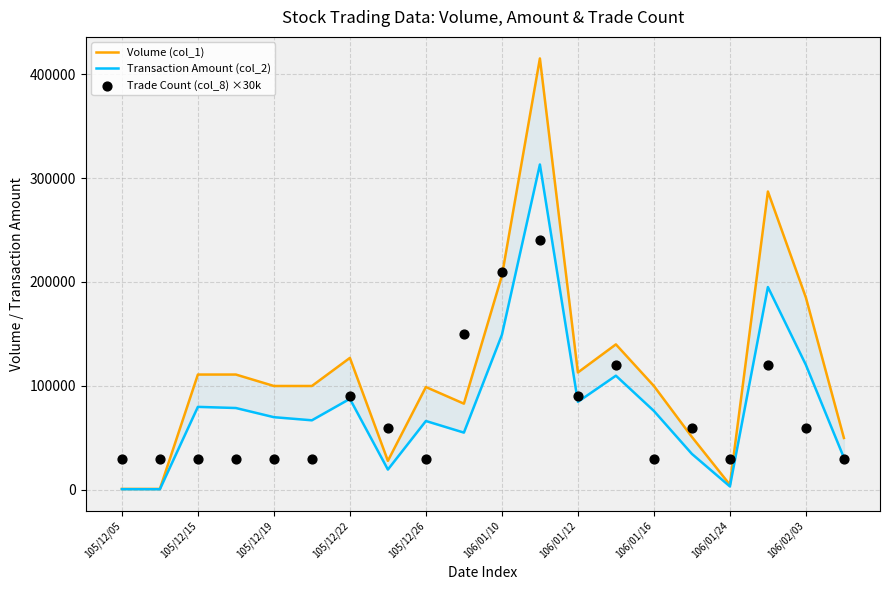

What is the total value across all series at 105/12/19?

200000